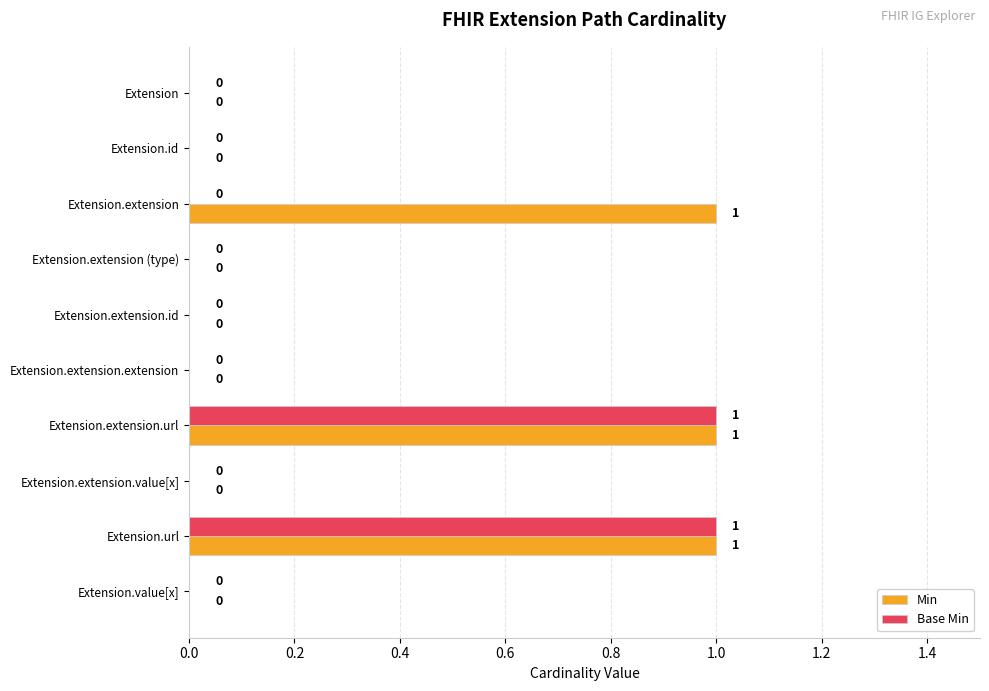

What is the sum of all Min values?

3